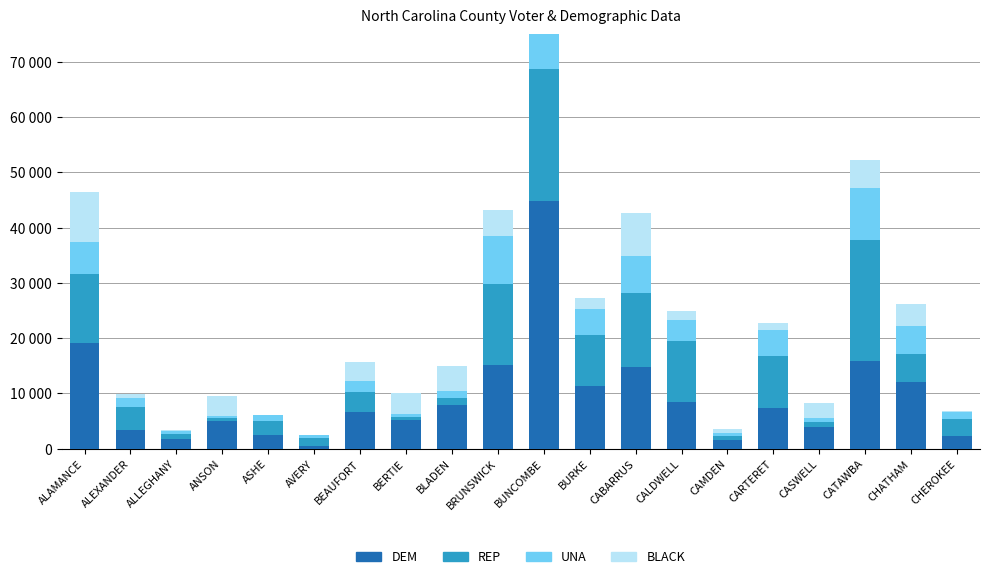

Is it true that UNA equals 5136 at CHATHAM?

True